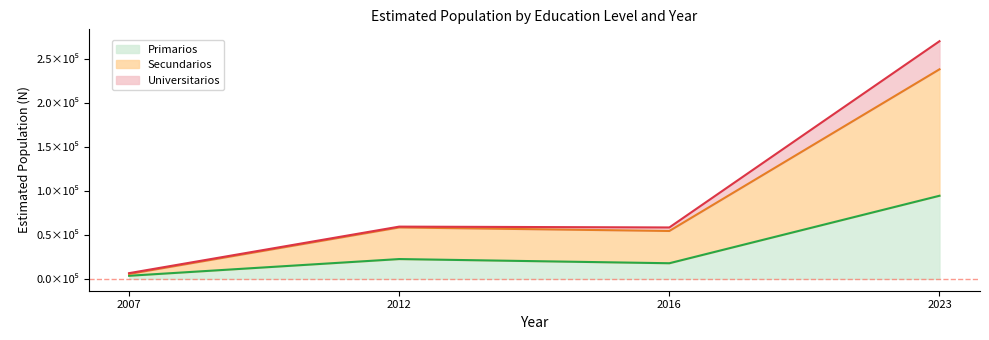

List the series in order of their peak value, highest first.

Universitarios, Secundarios, Primarios